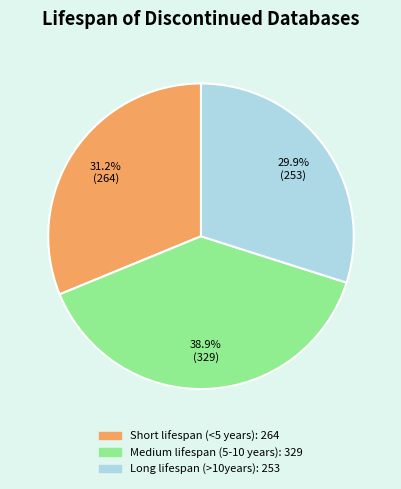

Is there a majority slice in this chart?

No